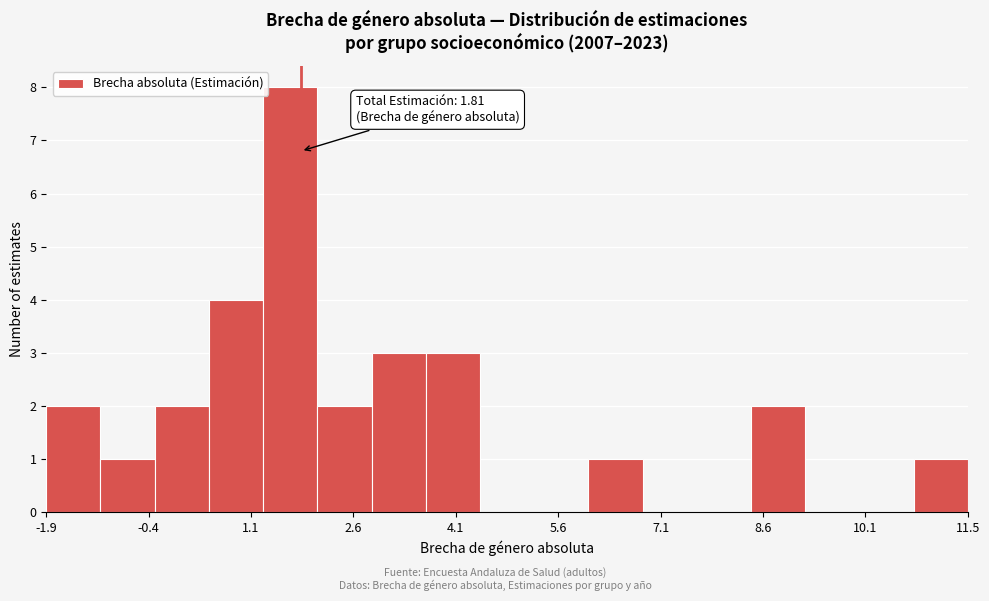

Read against the x-axis, roughly where is the centre of the tallest bar?

1.6